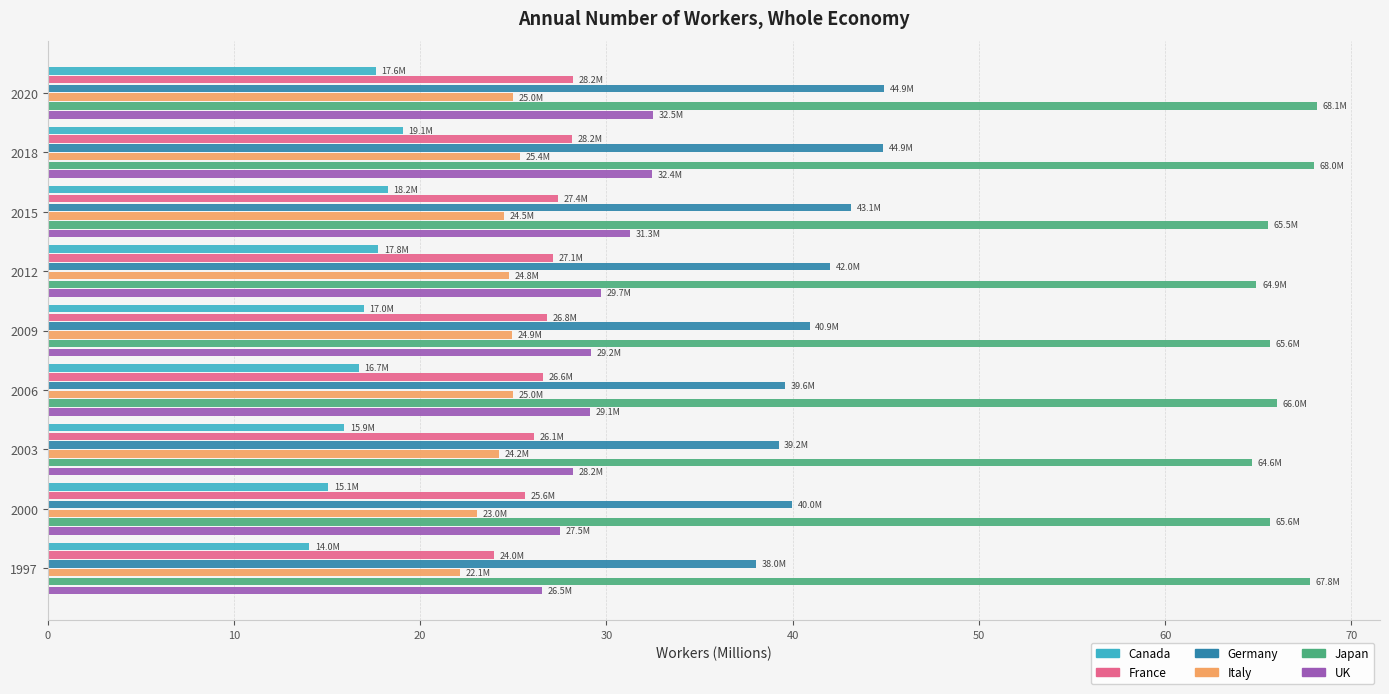

What is the average value of the Japan series?

66.2